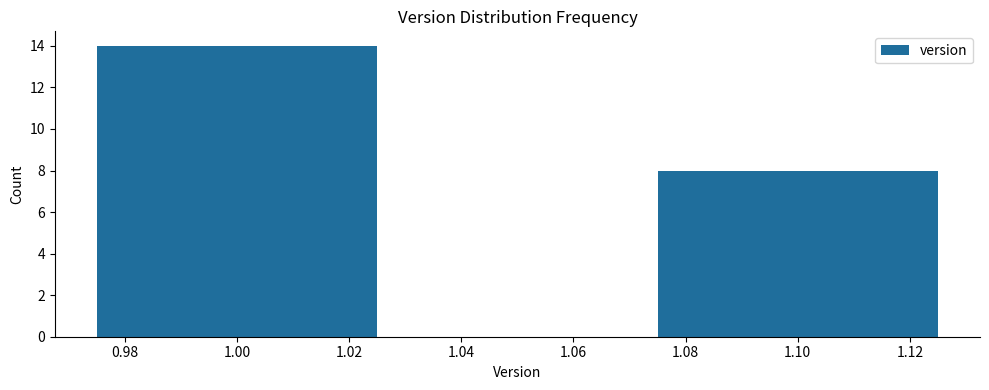

Reading right to left, transcribe all the data shown in this chart.

1.10=8	1.00=14